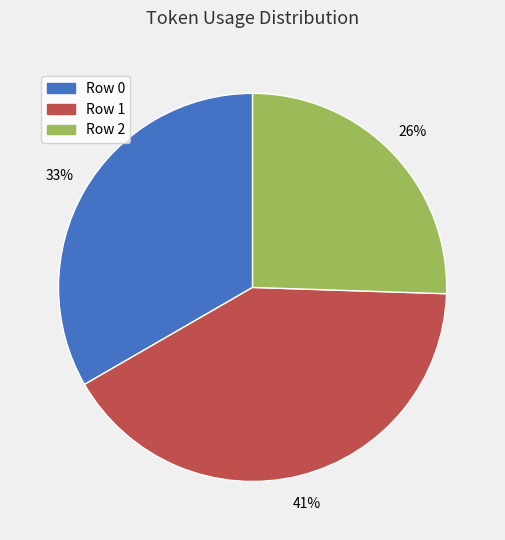

To the nearest percent, what portion does Row 2 represent?

26%